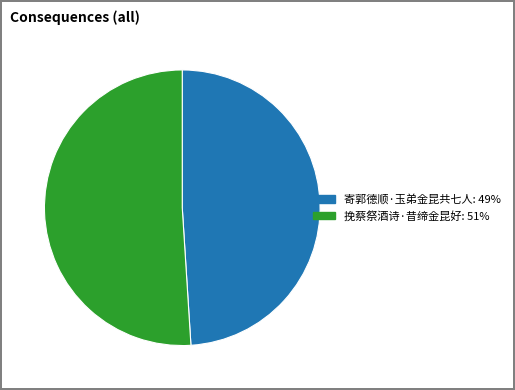

The 挽蔡祭酒诗·昔缔金昆好 slice represents 51% of the pie. True or false?

True